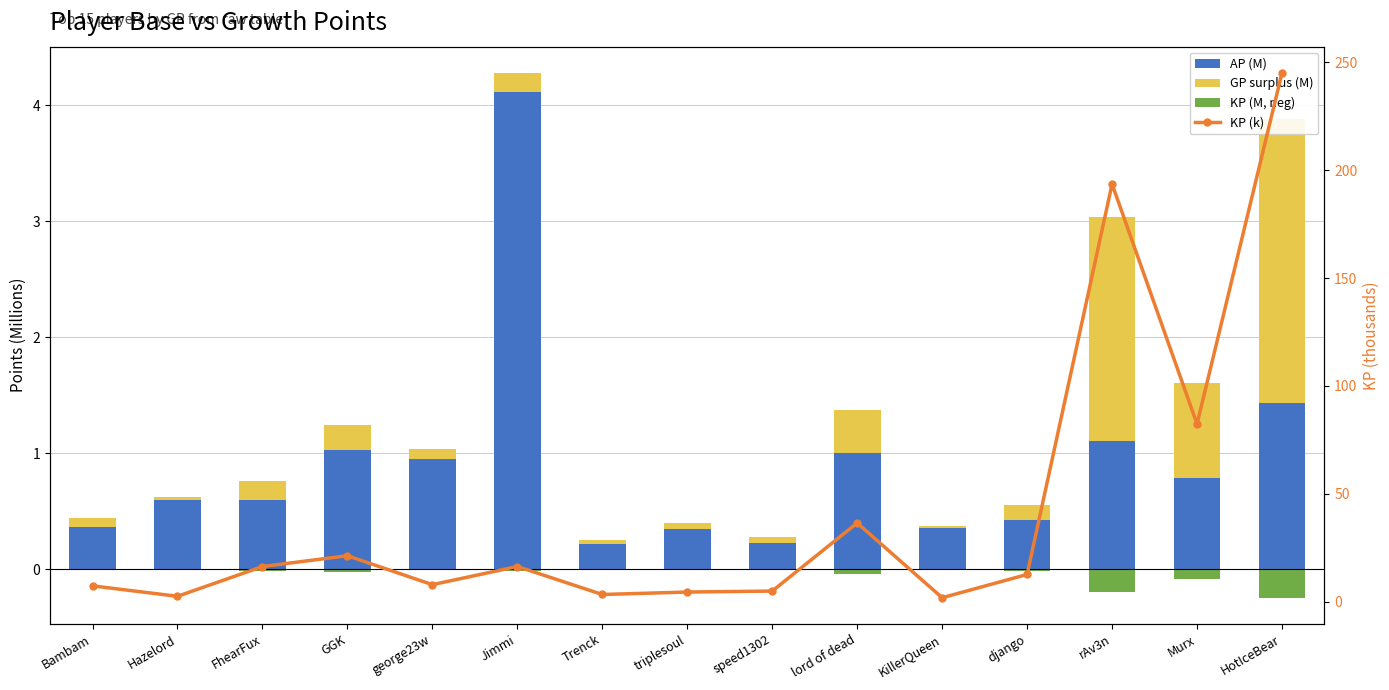

Which series has the widest spread of values?

KP (k)